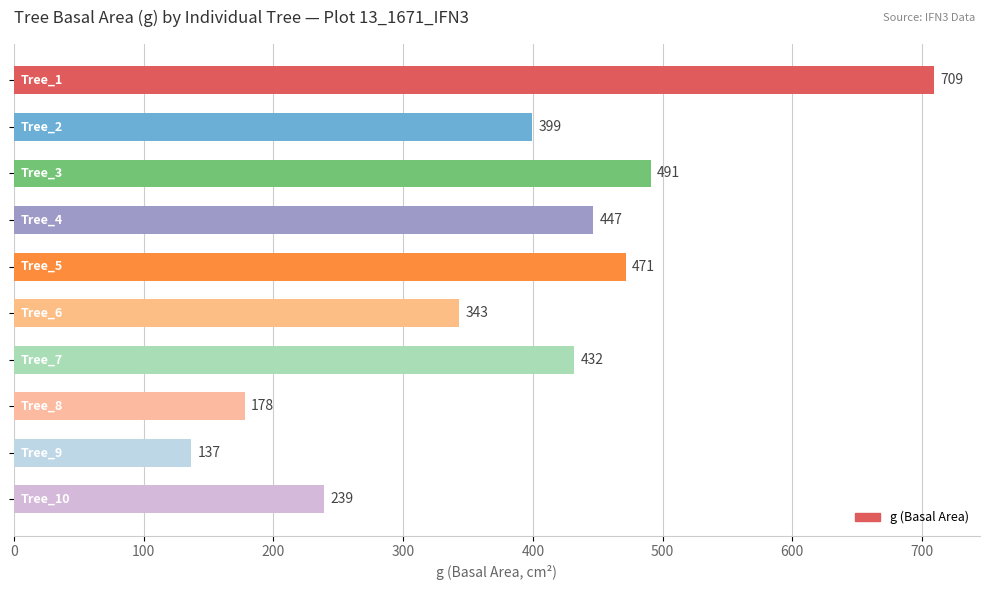

What is the greatest value displayed?

709.2